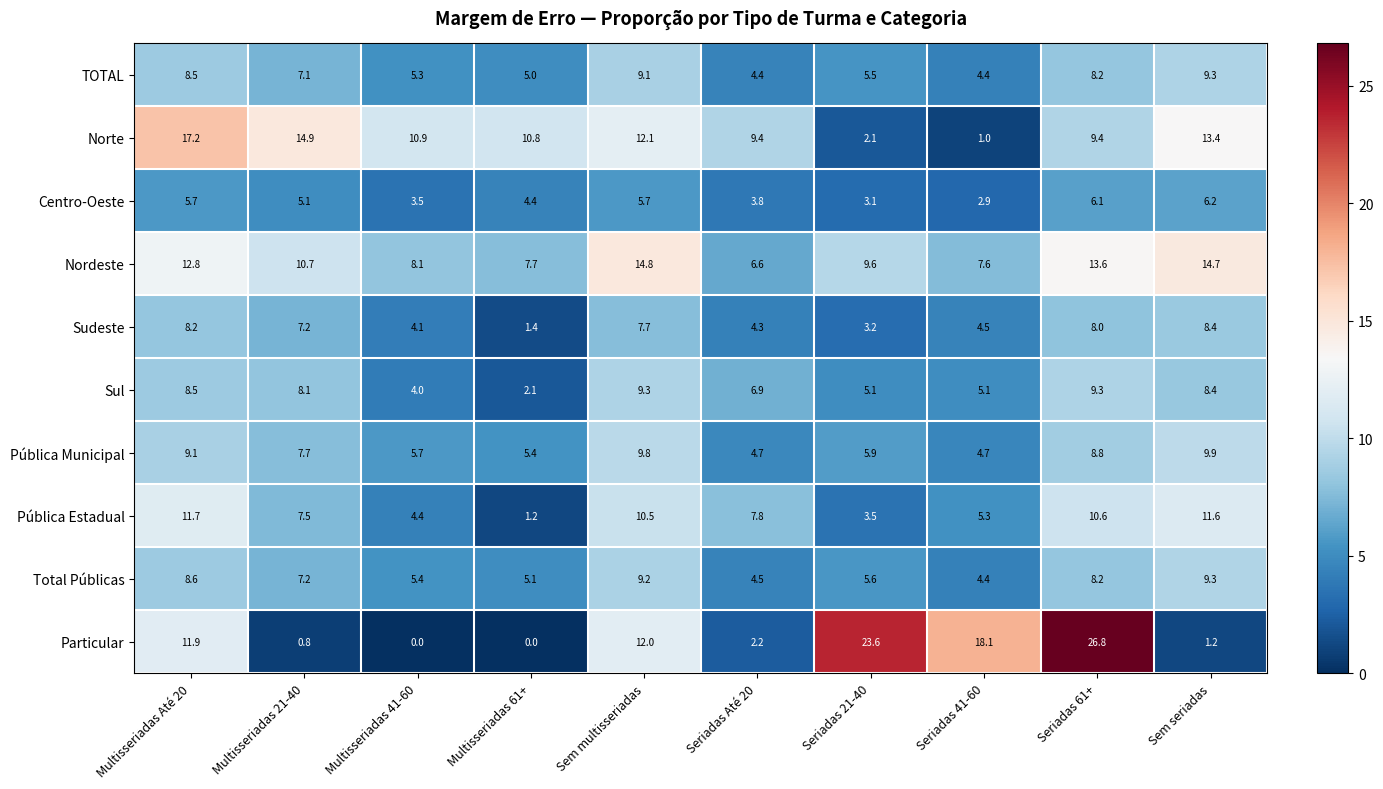

What is the maximum value shown in the chart?

26.8